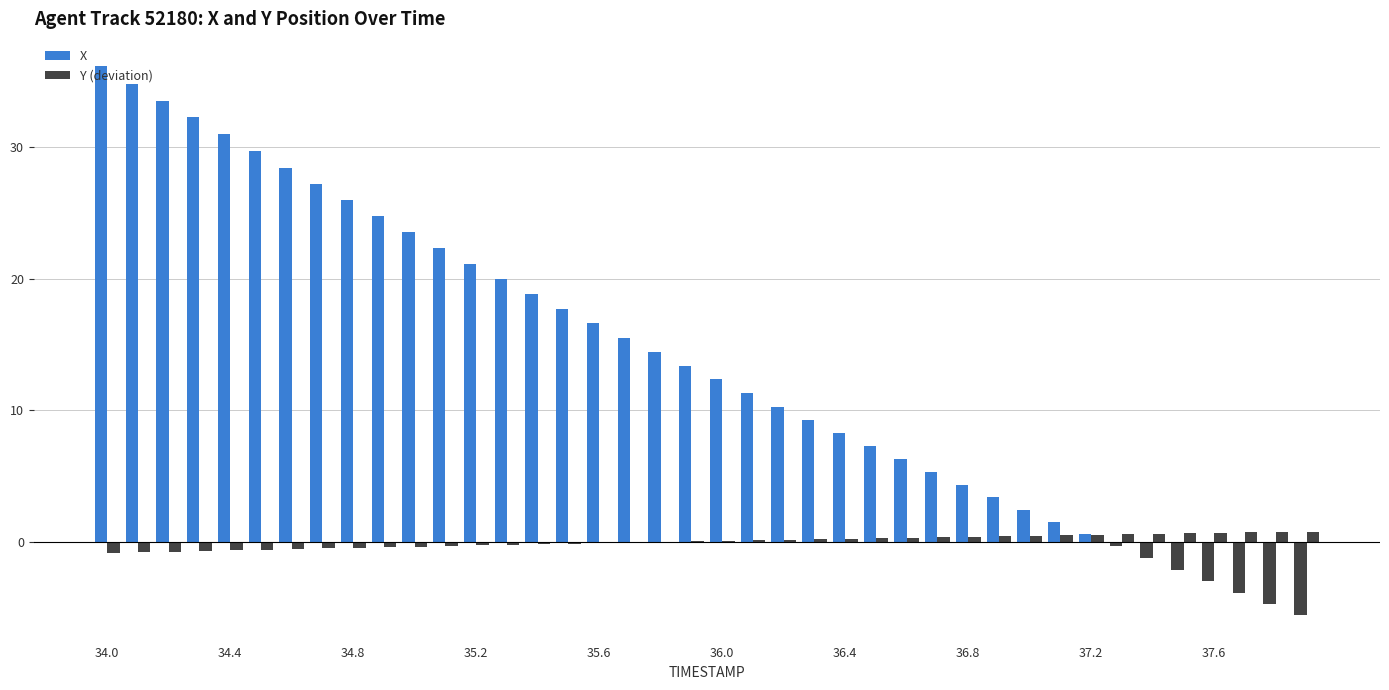

At which label does X reach its peak?

34.0